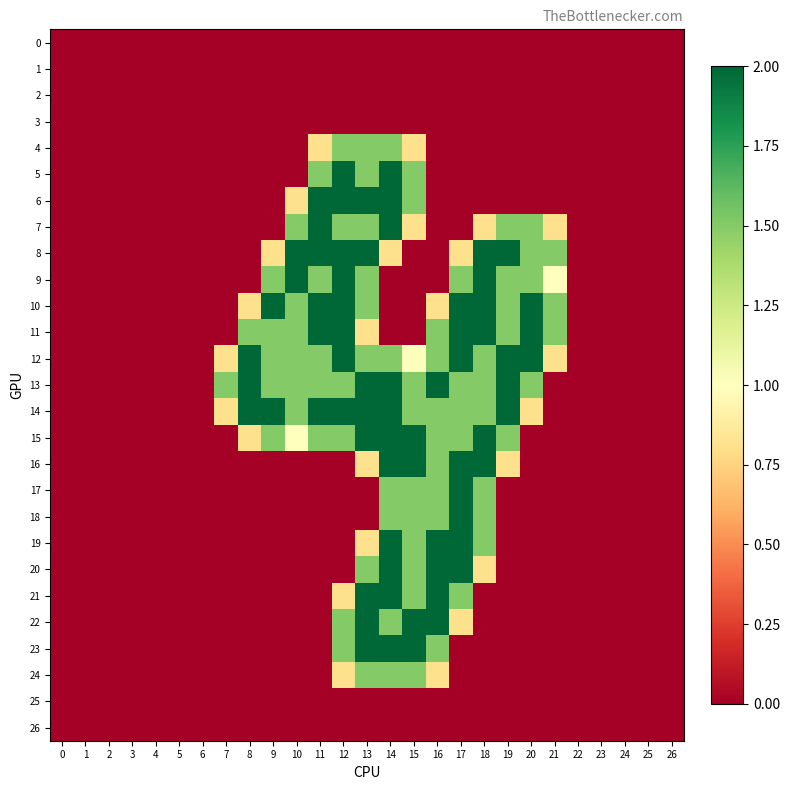

Rank the series at 4 from lowest to highest value.

0, 1, 2, 3, 4, 5, 6, 7, 8, 9, 10, 11, 12, 13, 14, 15, 16, 17, 18, 19, 20, 21, 22, 23, 24, 25, 26